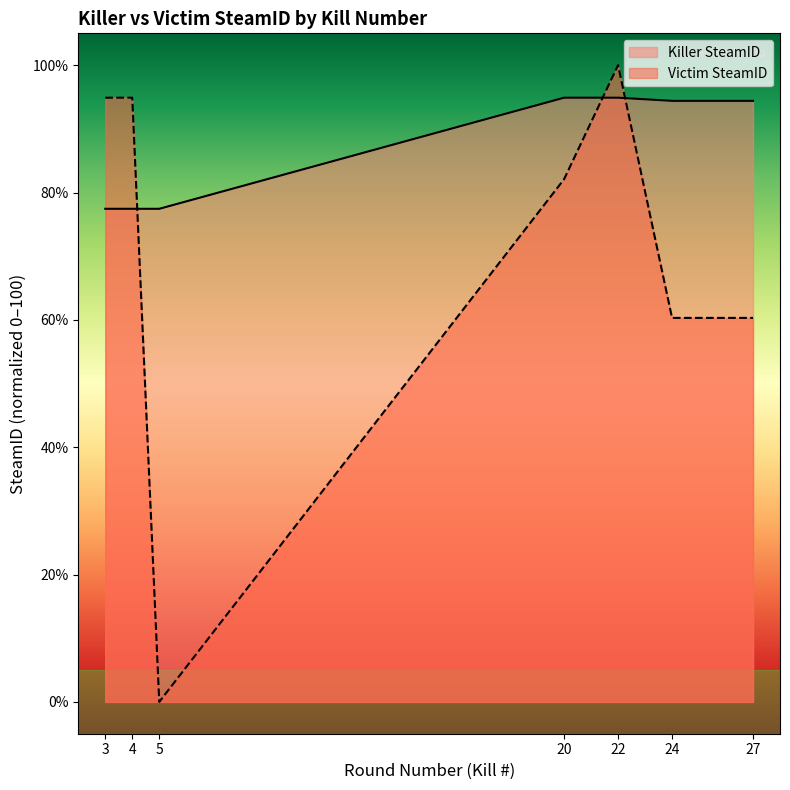

Does the chart display data point markers on the line(s)?

No